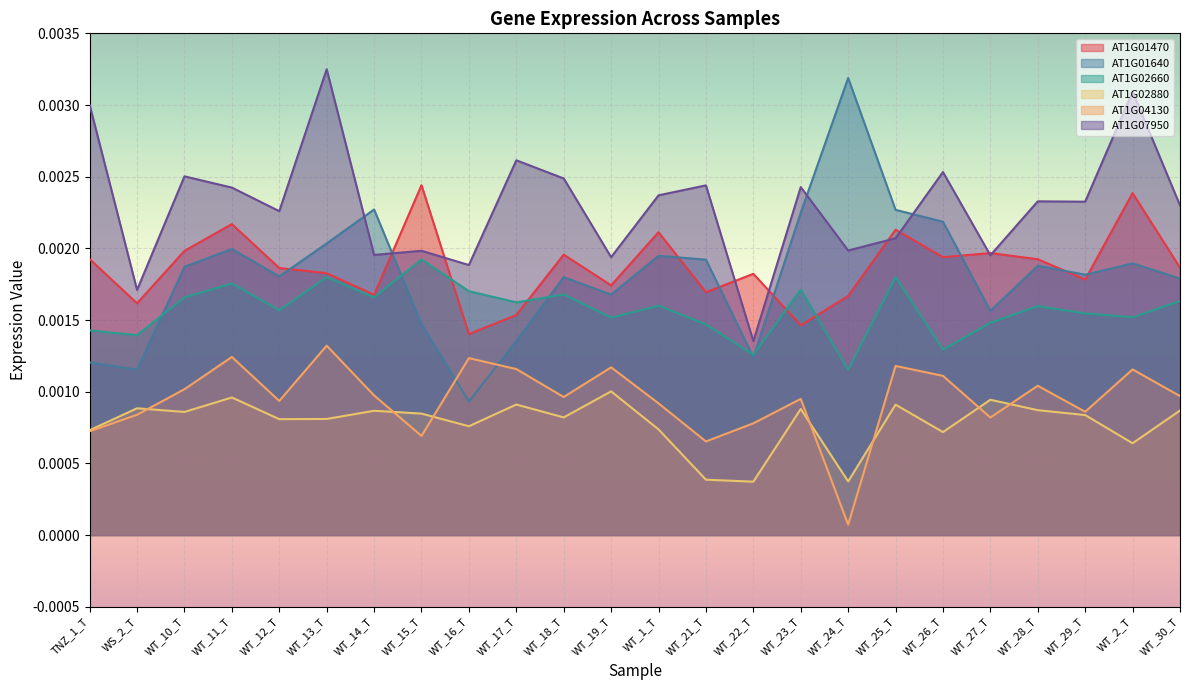

Which category has the lowest value in the AT1G04130 series?

WT_24_T